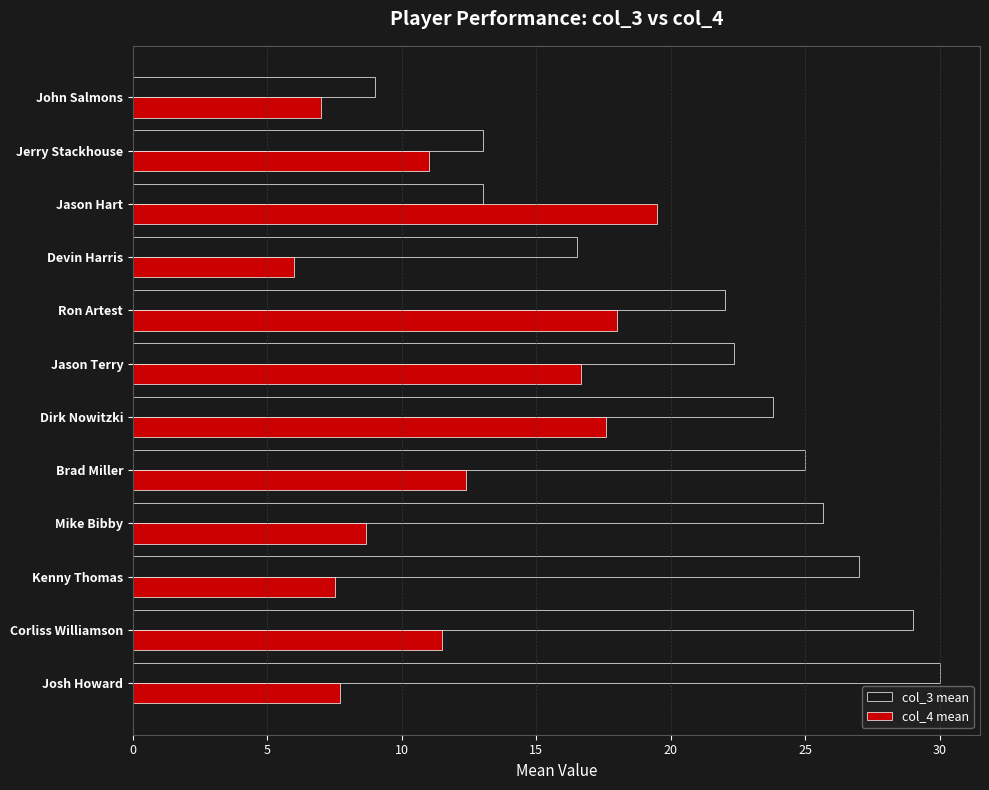

The value of col_4 mean at Jerry Stackhouse is 11.0. True or false?

True